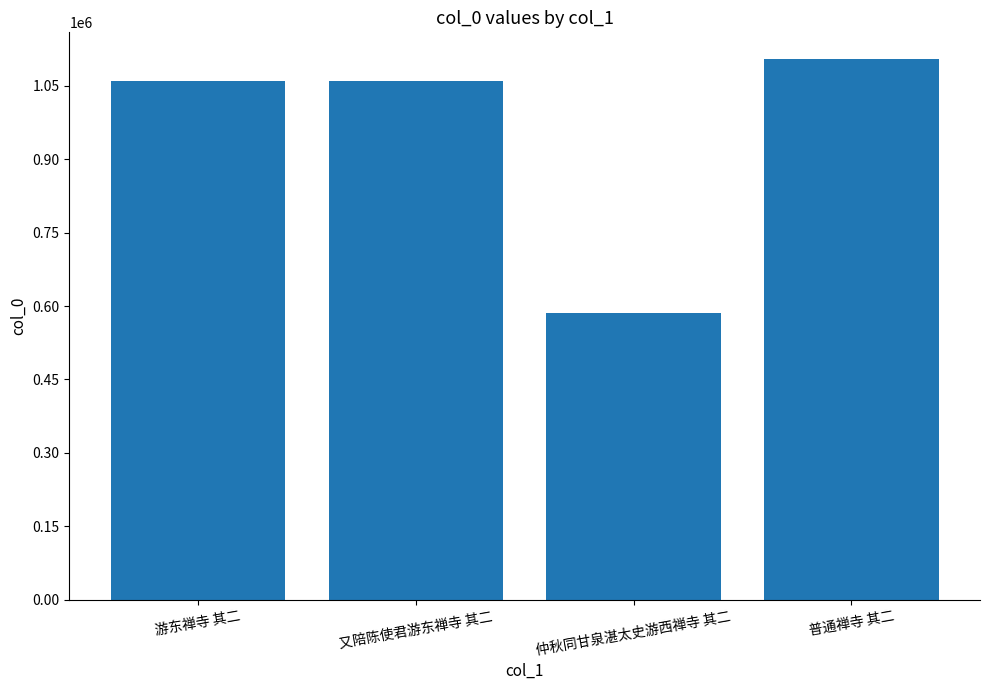

The value at 游东禅寺 其二 is 1060691. True or false?

True